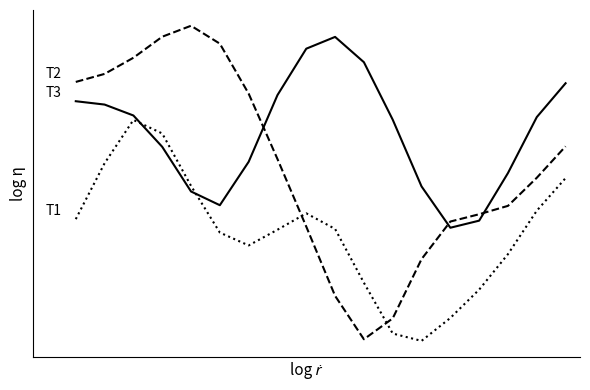

Does the chart have visible grid lines?

No